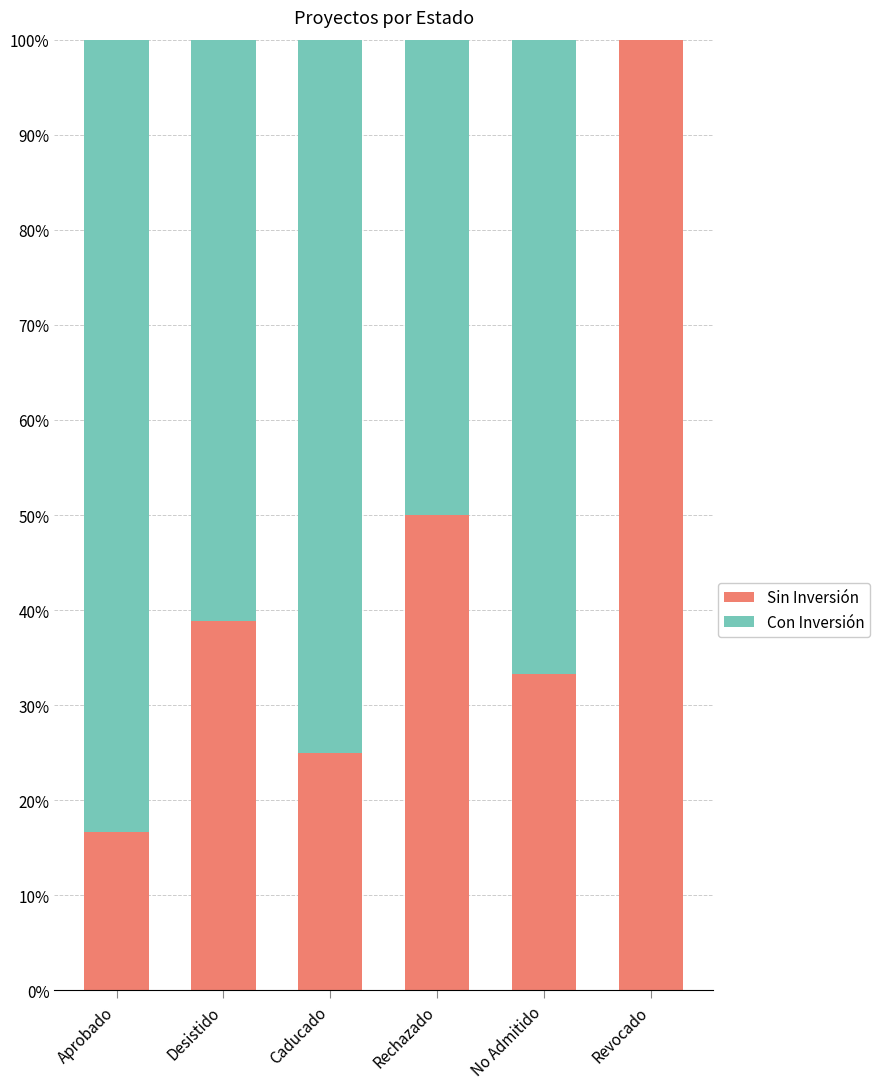

Reading right to left, what are the values for Sin Inversión?

Revocado=100.0	No Admitido=33.3	Rechazado=50.0	Caducado=25.0	Desistido=38.9	Aprobado=16.7